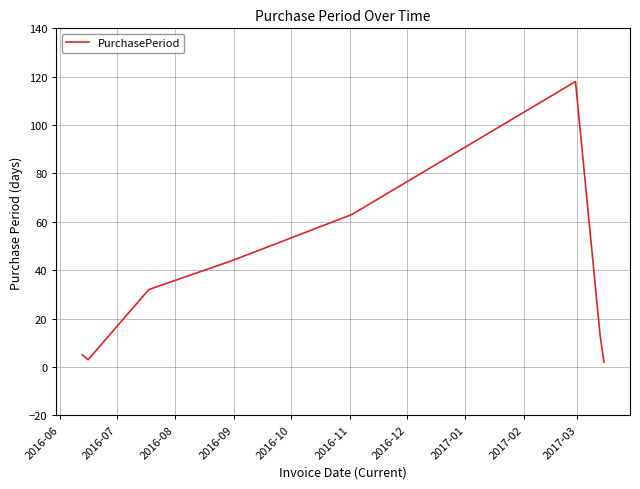

How many interior local peaks (higher than both neighbors) does the data have?

1